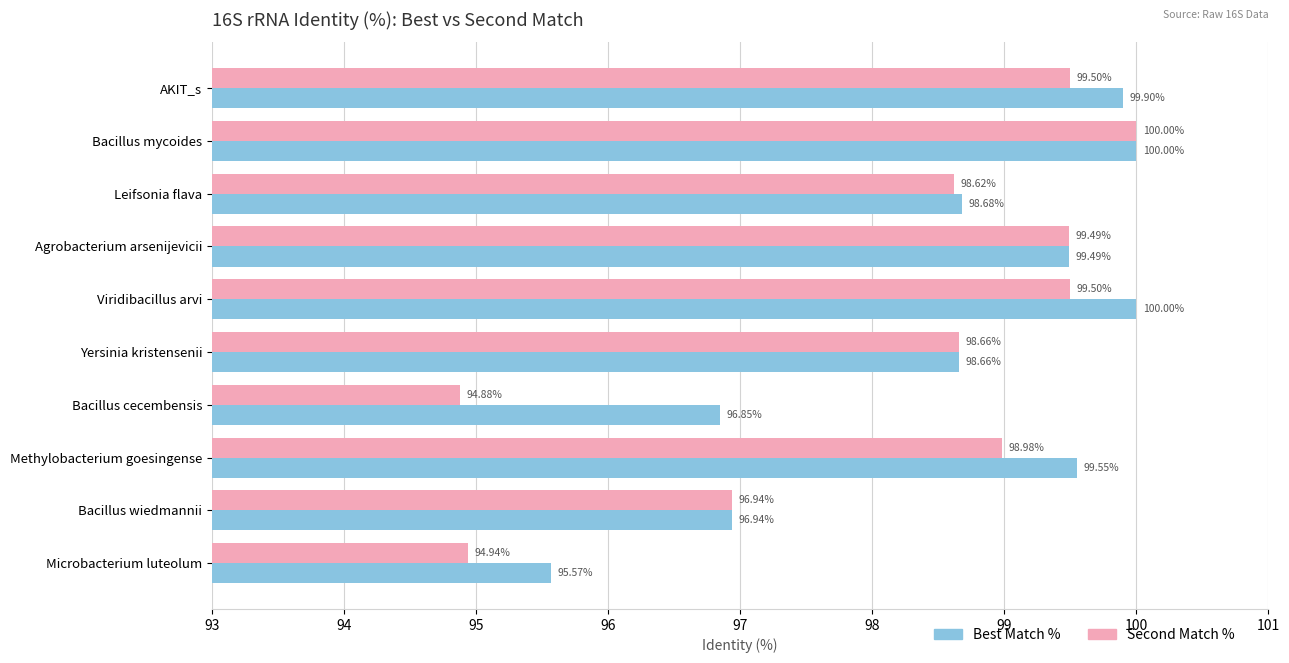

Rank the series by their average value, from lowest to highest.

Second Match %, Best Match %